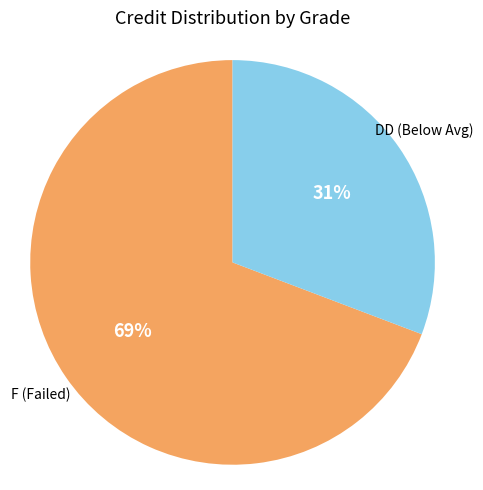

Is there a majority slice in this chart?

Yes